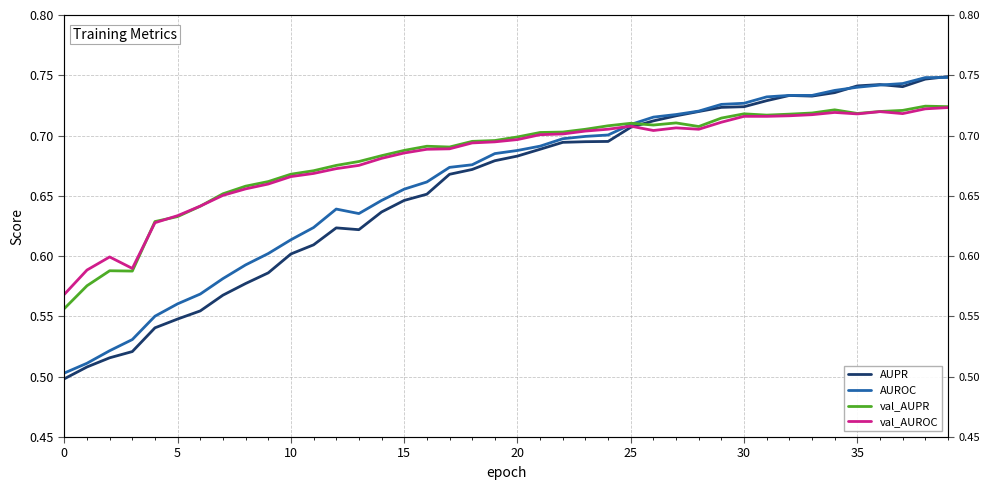

What is the lowest value of the AUPR series?

0.5